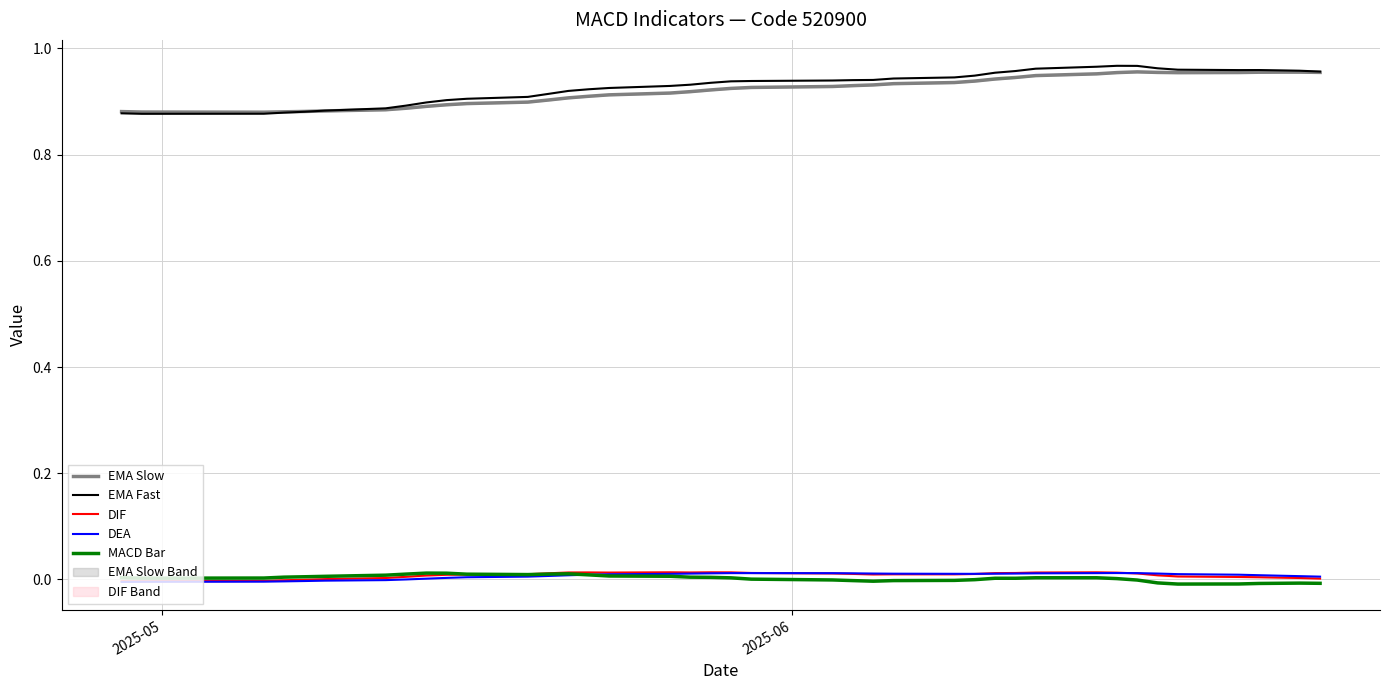

True or false: DEA and EMA Fast intersect in this chart.

False